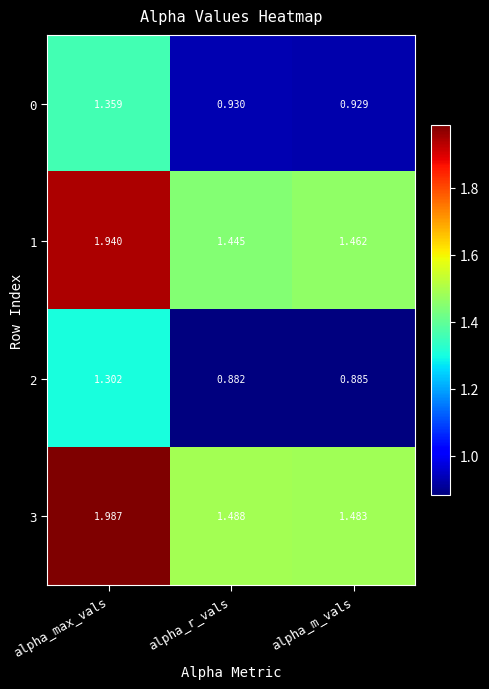

Which series has the widest spread of values?

3